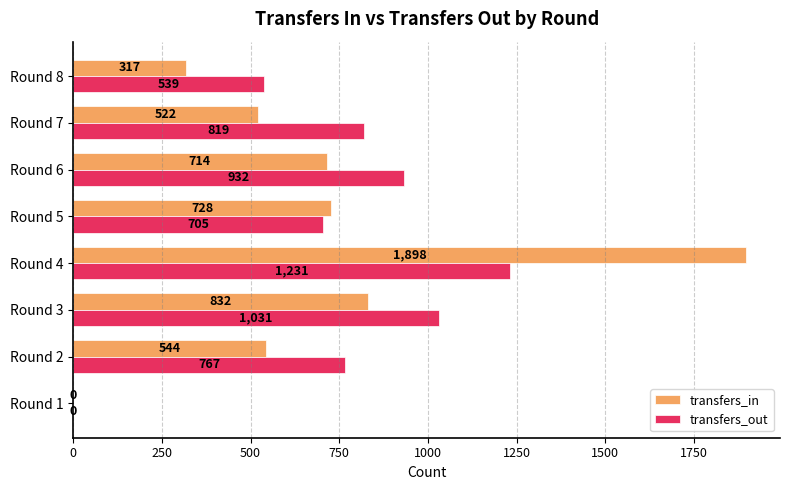

What is the sum of the transfers_in values at Round 1 and Round 5?

728